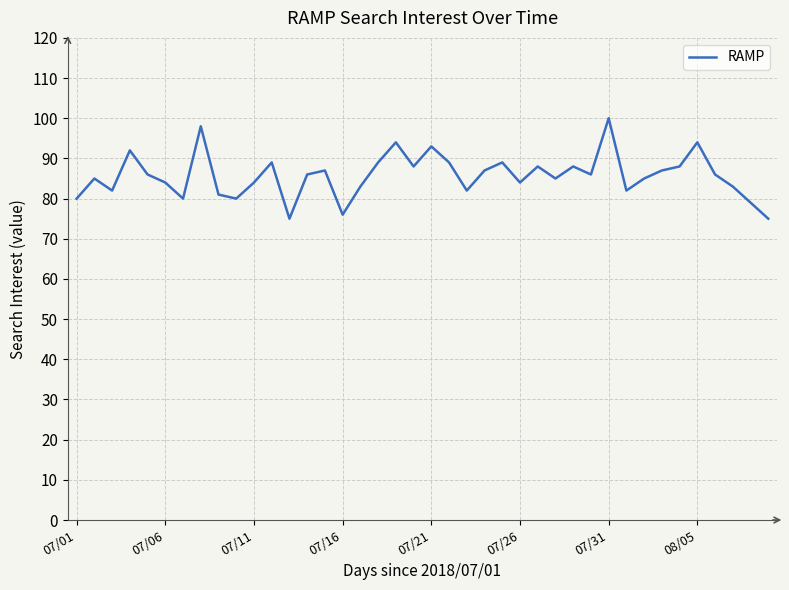

What is the greatest value displayed?

100